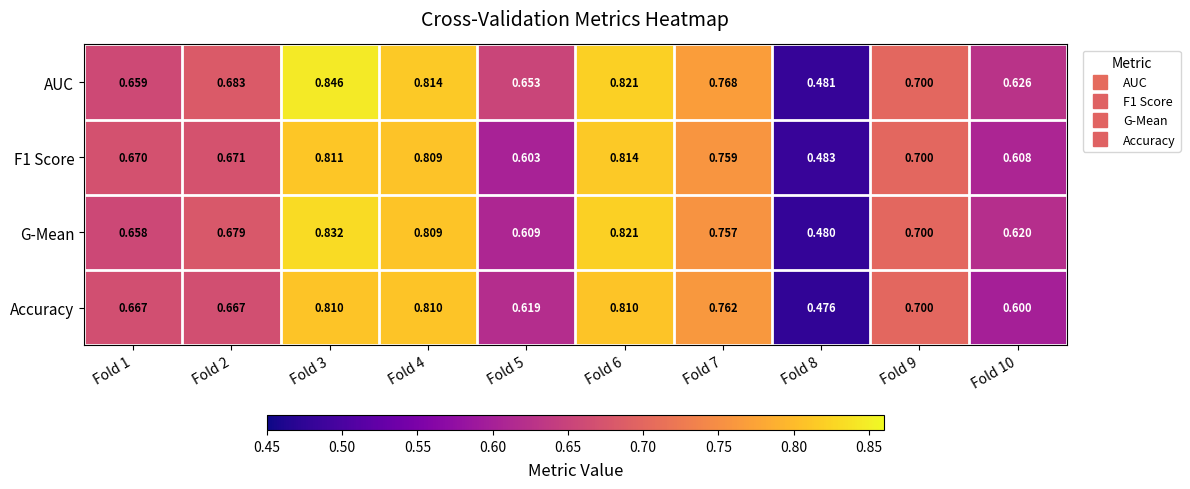

Which series changed the most between Fold 5 and Fold 9?

F1 Score